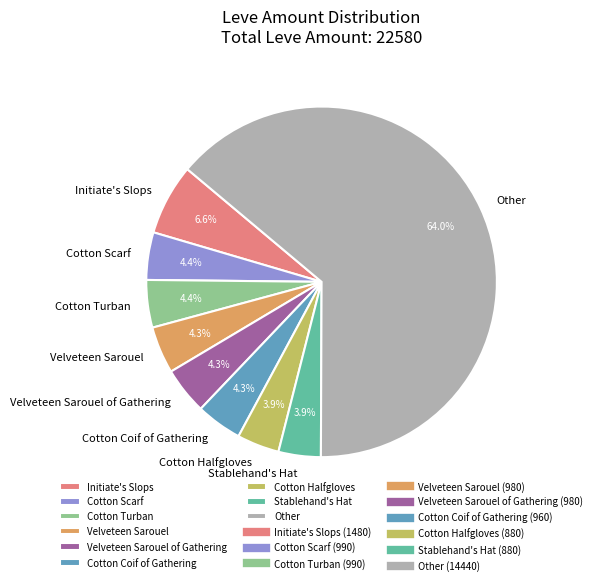

How many segments does this pie chart have?

9